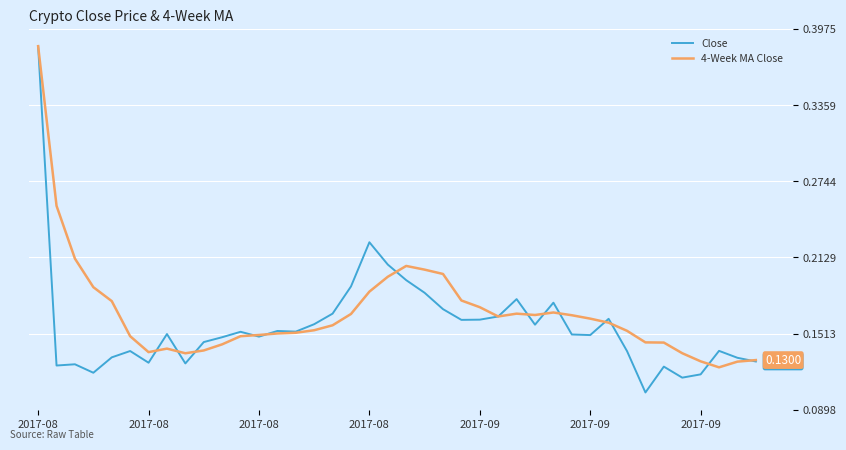

Which series has the largest range (max minus min)?

Close